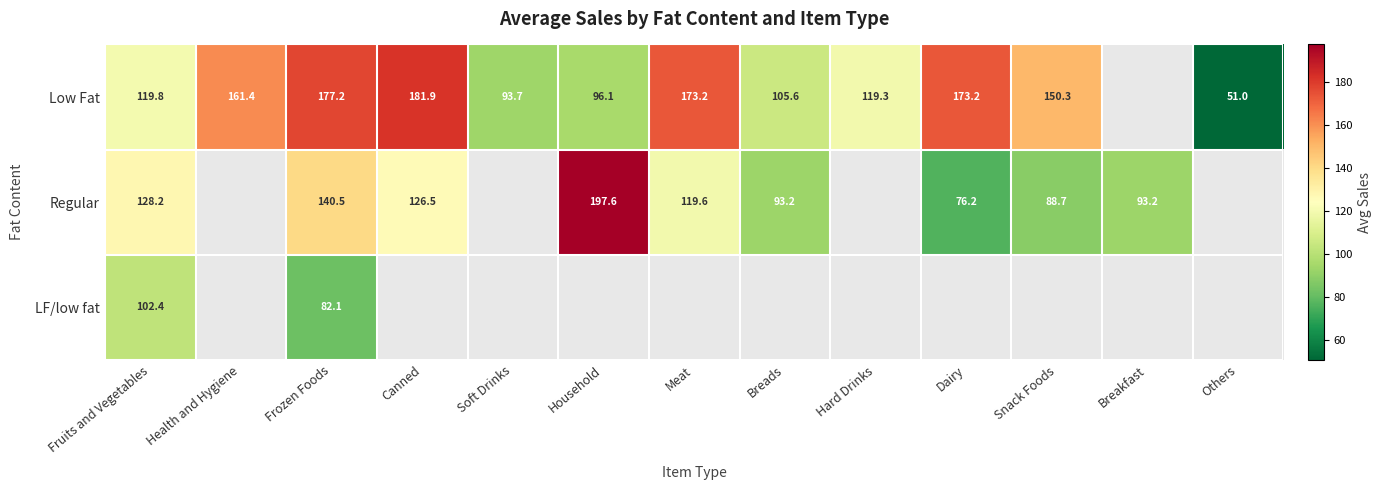

What is the difference between the Regular values at Snack Foods and Breakfast?

4.5